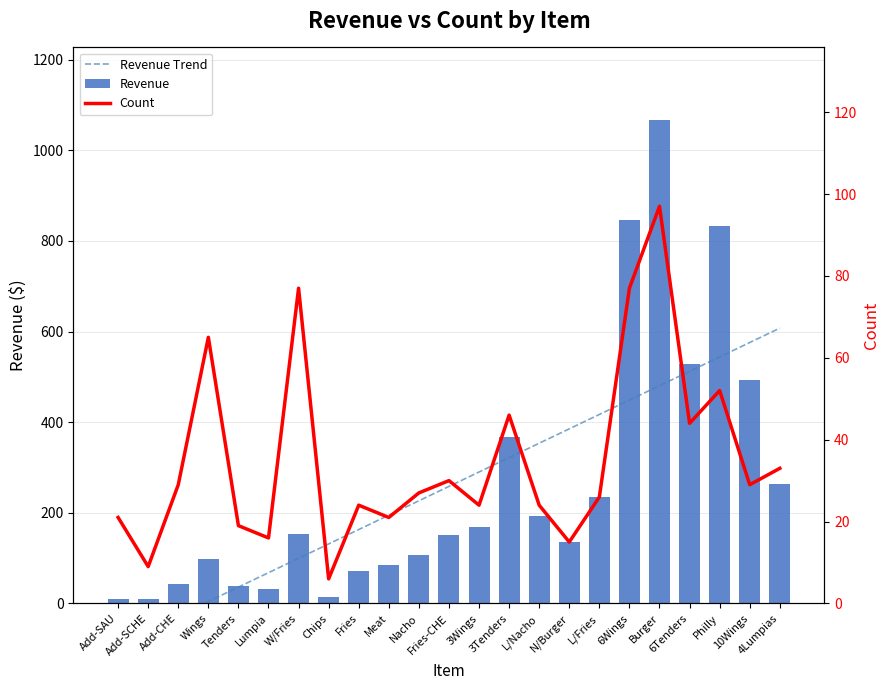

Which series has the largest total across all categories?

Revenue Trend